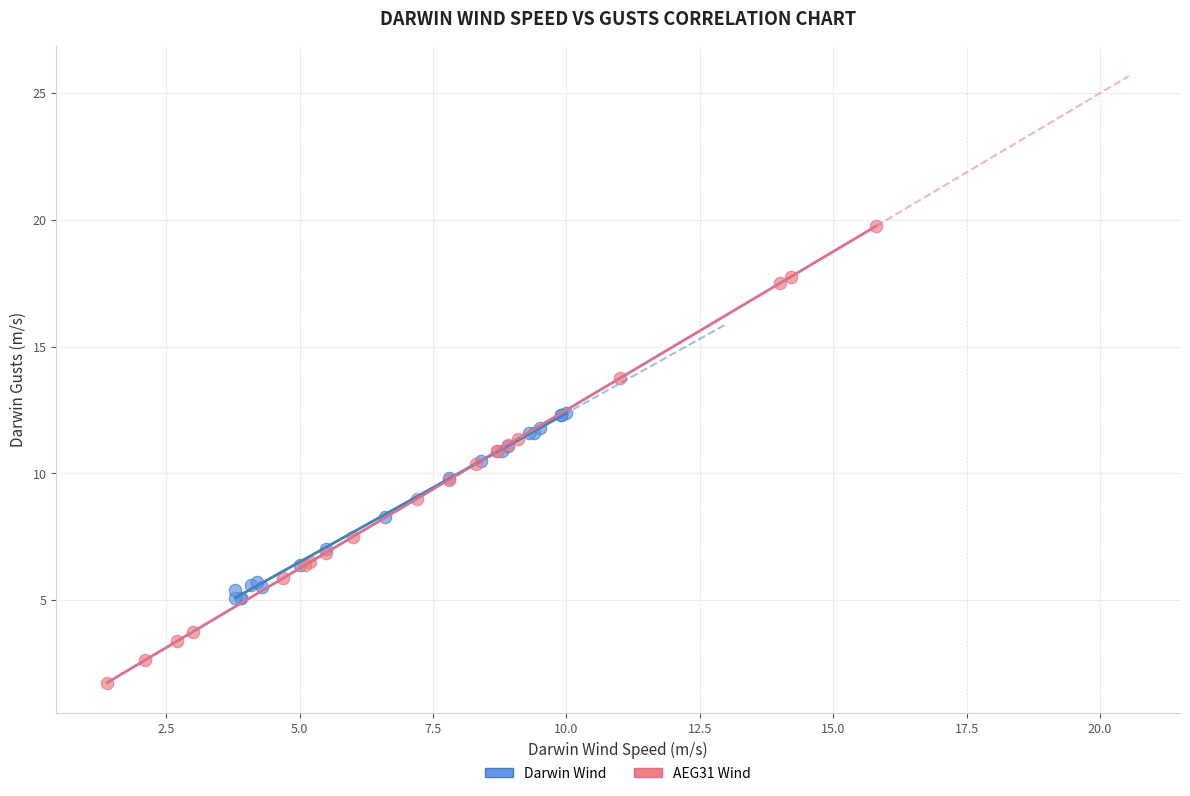

What are all the series names shown in the legend?

Darwin Wind, AEG31 Wind